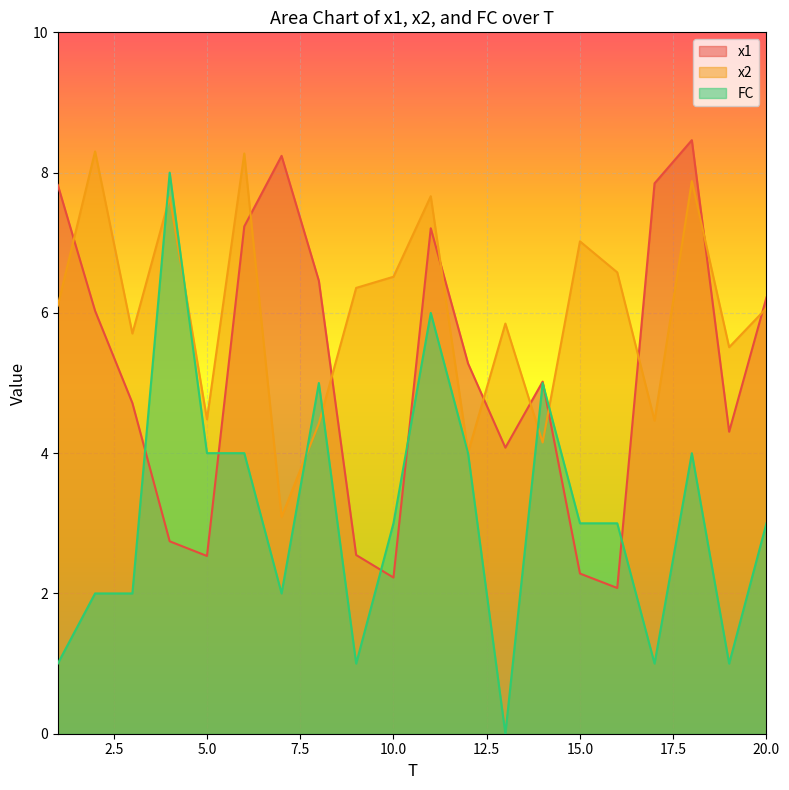

Which has a higher value, 10 or 5?

5